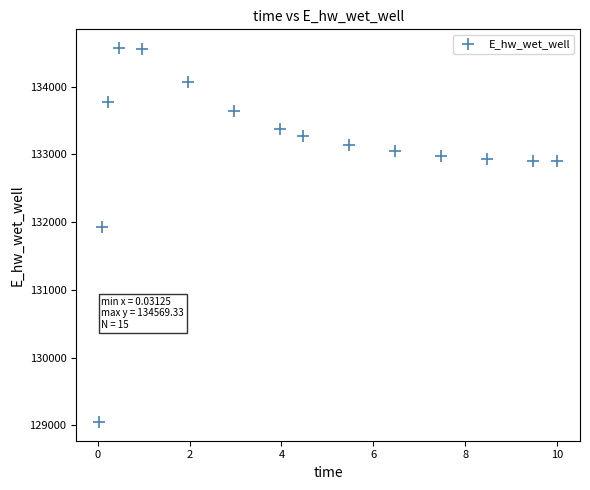

What is the range of X values (max minus min)?

10.0